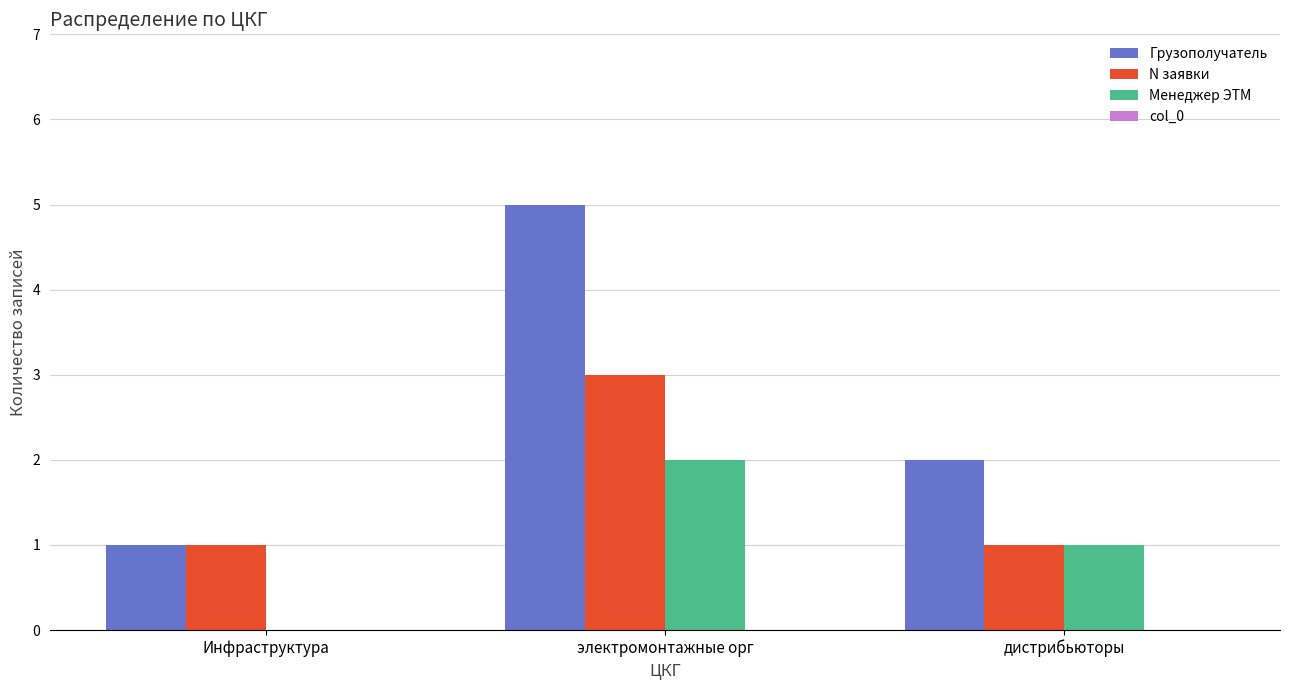

How many groups of bars are there?

3